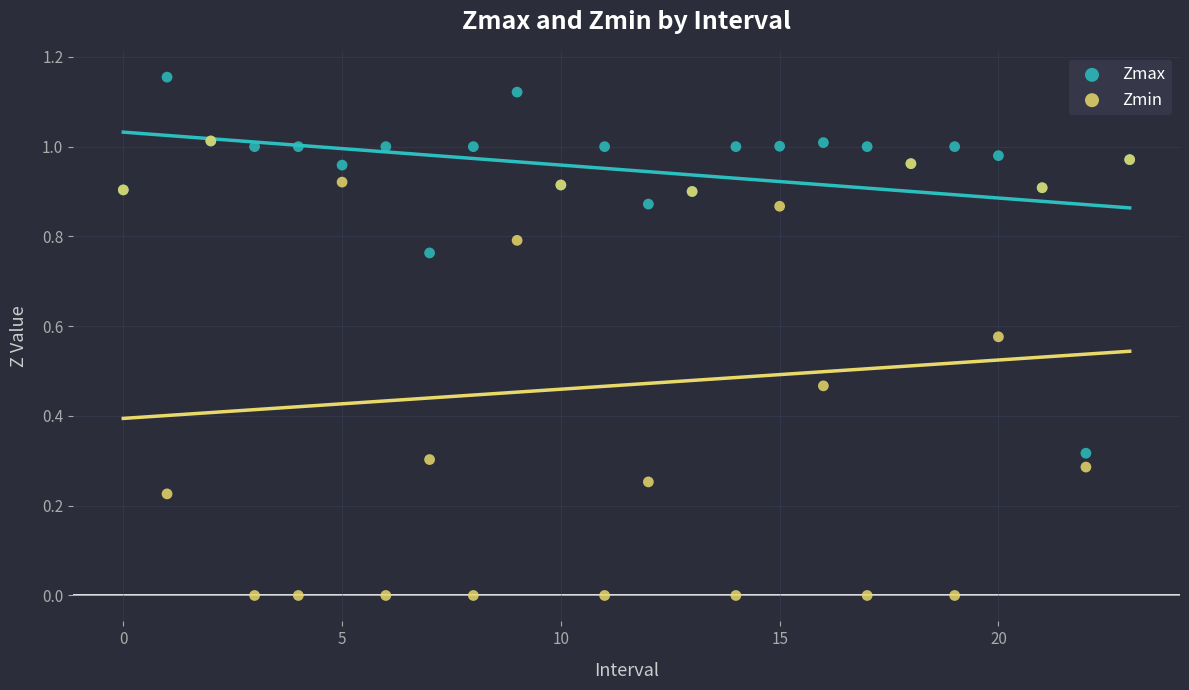

Which series contains the lowest Y value?

Zmin